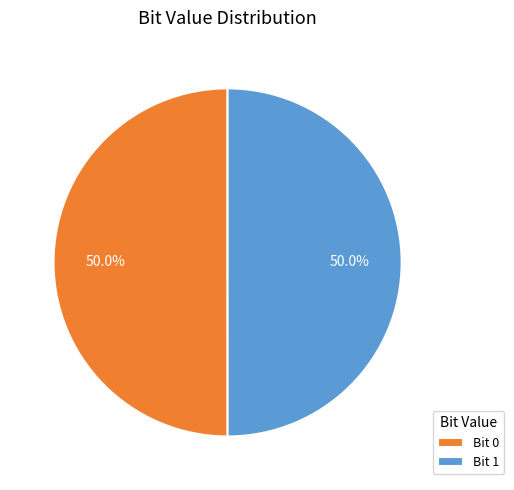

Approximately how many times larger is the value at Bit 1 compared to Bit 0?

1.0